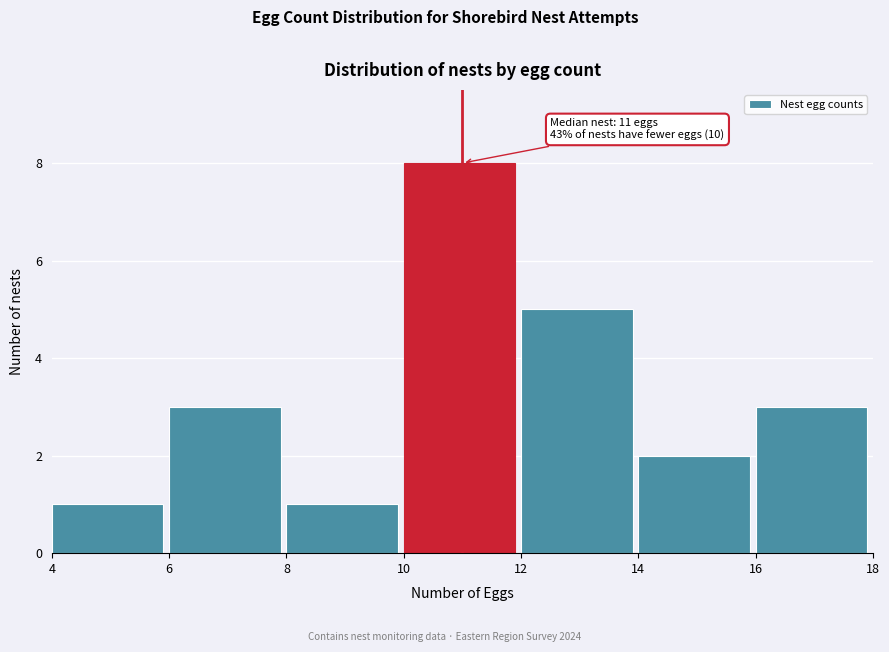

Which range on the x-axis has the tallest bar?

10 to 12